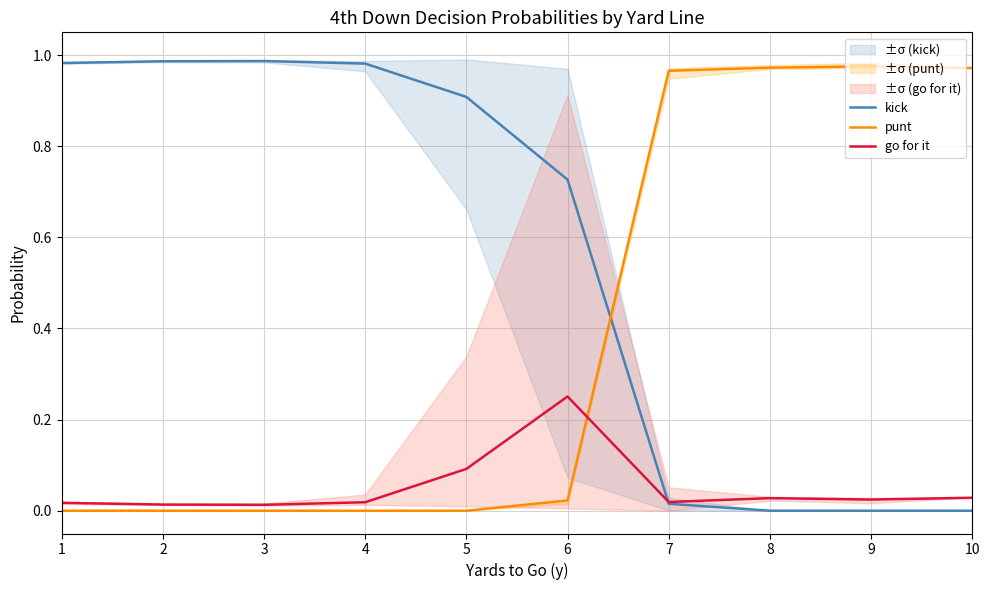

True or false: go for it has more than 1 interior local peaks.

True